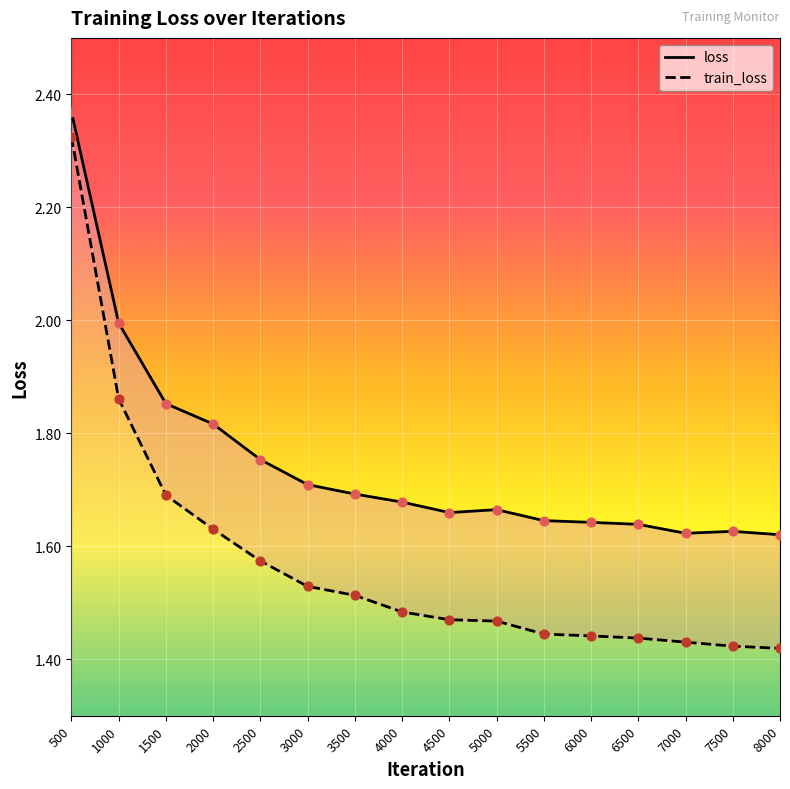

What is the total value across all series at 8000?

3.0